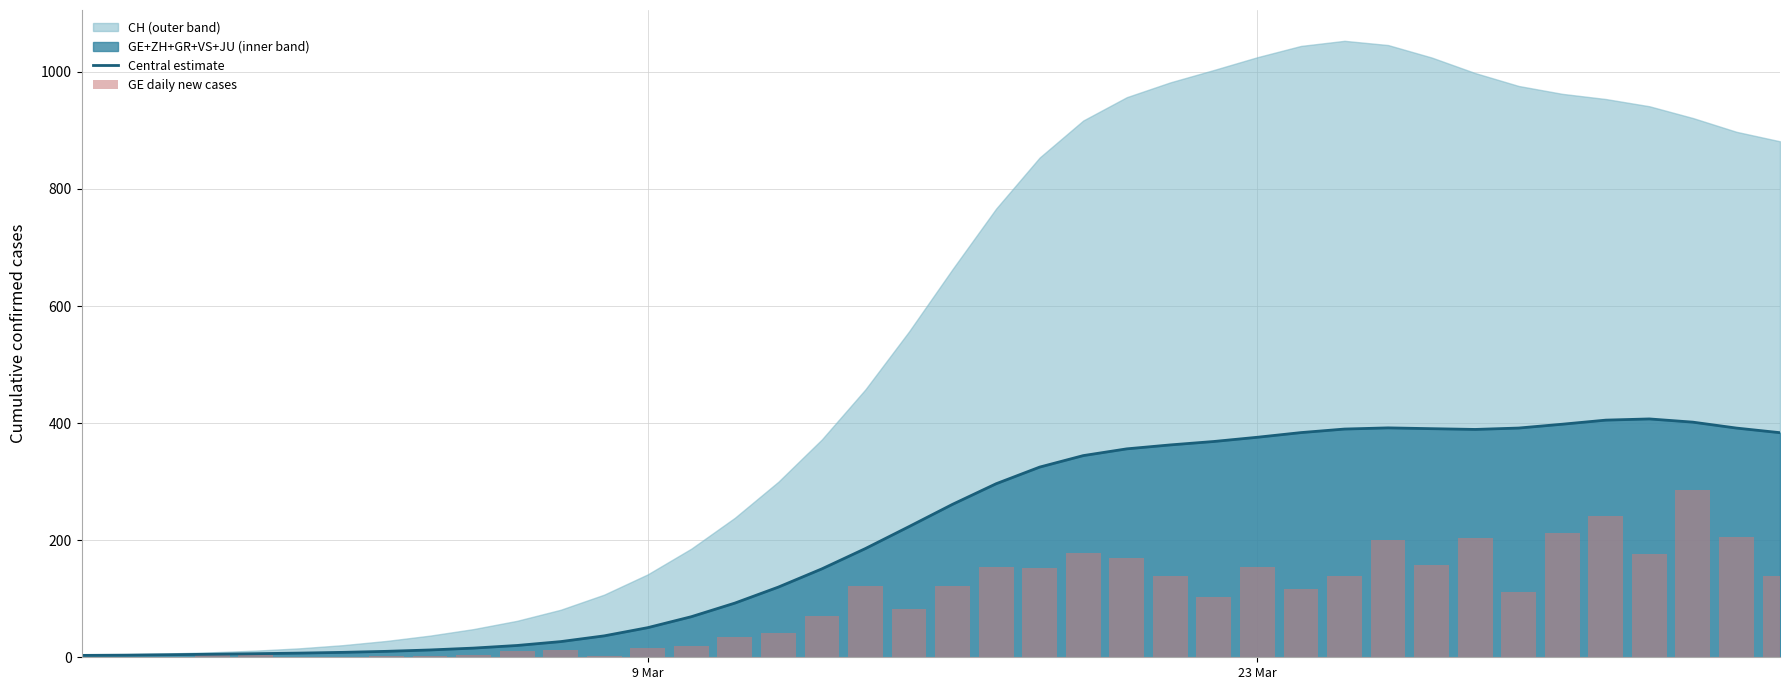

How many groups of bars are there?

40